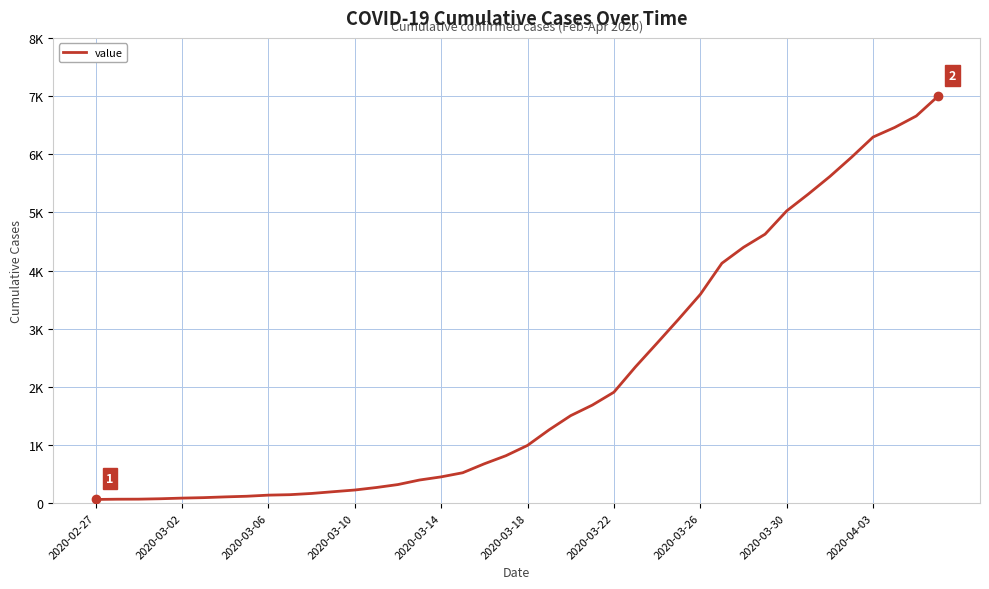

Does the chart have visible grid lines?

Yes